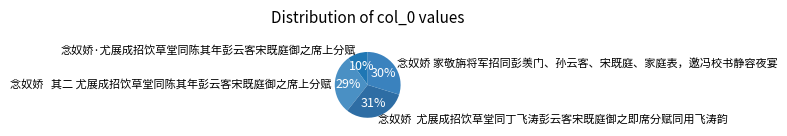

To the nearest percent, what is the average slice percentage?

25%